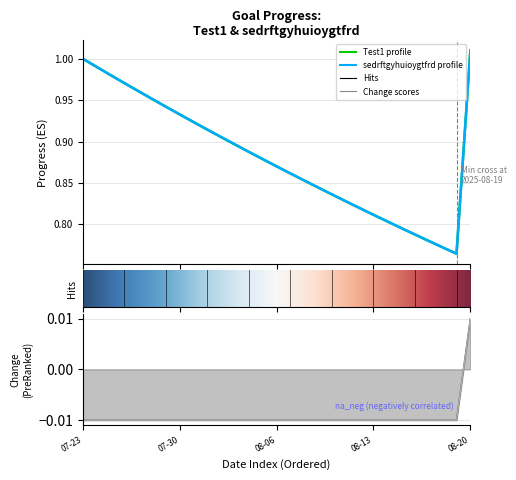

Rank the categories by sedrftgyhuioygtfrd value from lowest to highest.

2025-08-19, 2025-08-18, 2025-08-17, 2025-08-16, 2025-08-15, 2025-08-14, 2025-08-13, 2025-08-12, 2025-08-11, 2025-08-10, 2025-08-09, 2025-08-08, 2025-08-07, 2025-08-06, 2025-08-05, 2025-08-04, 2025-08-03, 2025-08-02, 2025-08-01, 2025-07-31, 2025-07-30, 2025-07-29, 2025-07-28, 2025-07-27, 2025-07-26, 2025-07-25, 2025-07-24, 2025-07-23, 2025-08-20